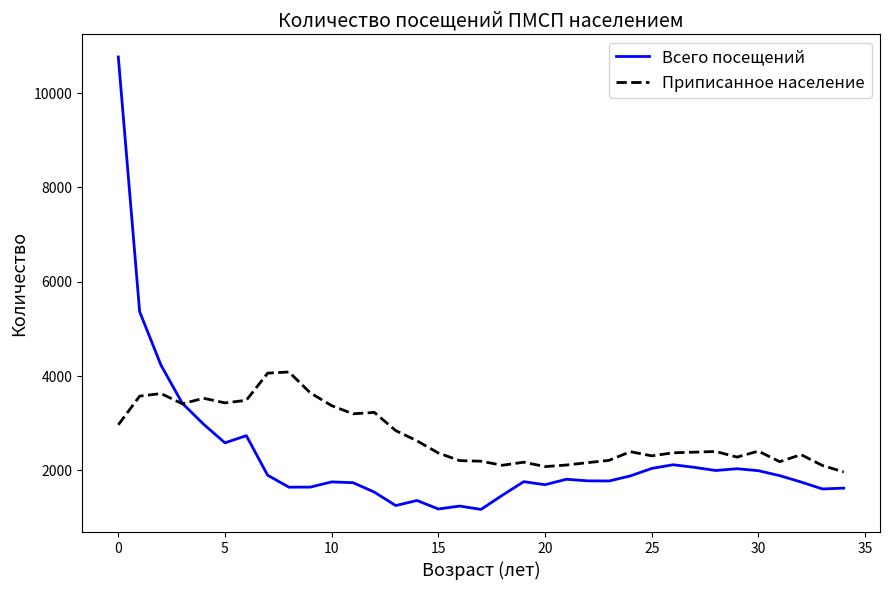

Which series has the largest total across all categories?

Приписанное население